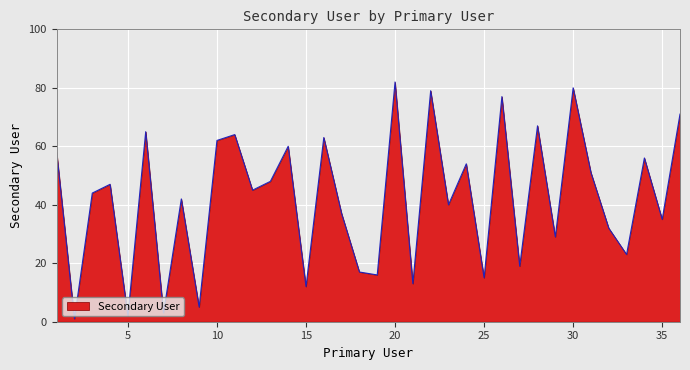

Reading left to right, extract all data points from this chart.

58	1	44	47	2	65	3	42	5	62	64	45	48	60	12	63	37	17	16	82	13	79	40	54	15	77	19	67	29	80	51	32	23	56	35	71